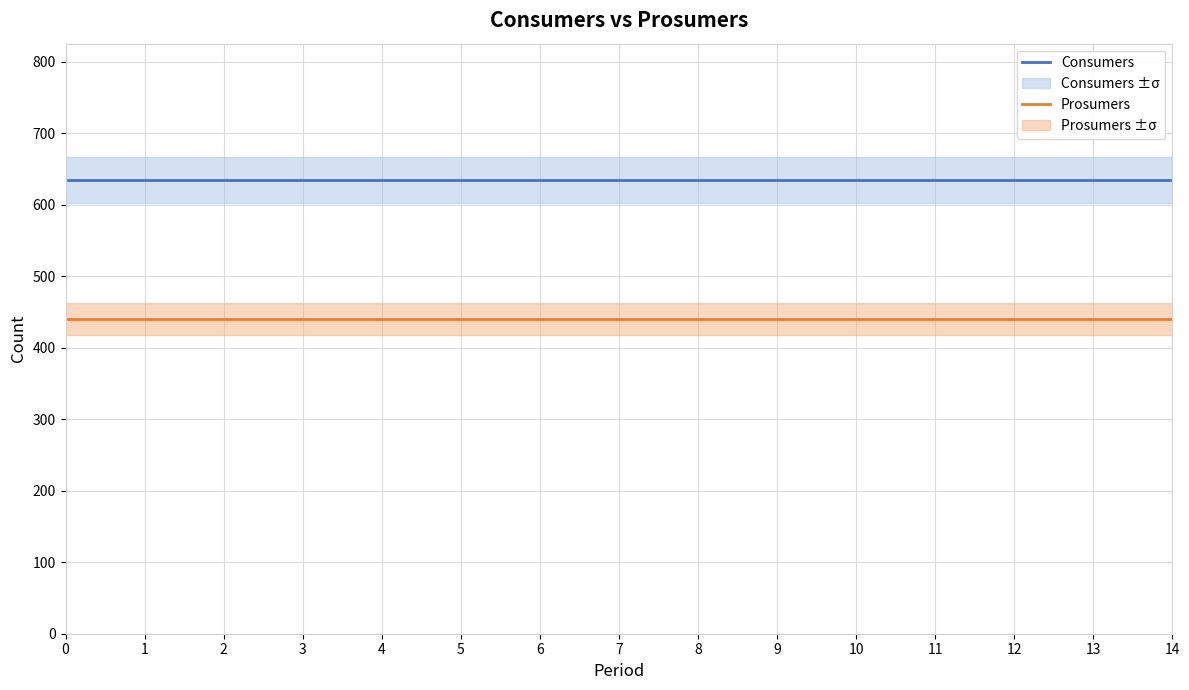

True or false: Consumers and Prosumers cross at least once.

False